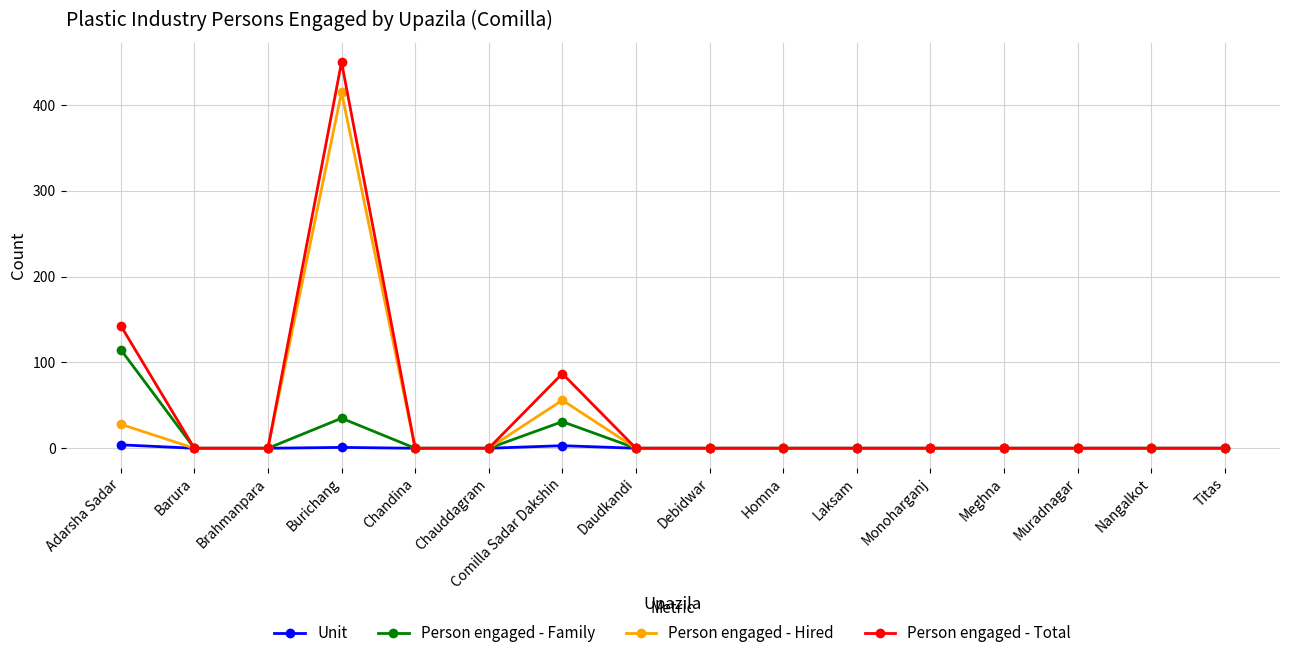

List the series in order of their peak value, lowest first.

Unit, Person engaged - Family, Person engaged - Hired, Person engaged - Total